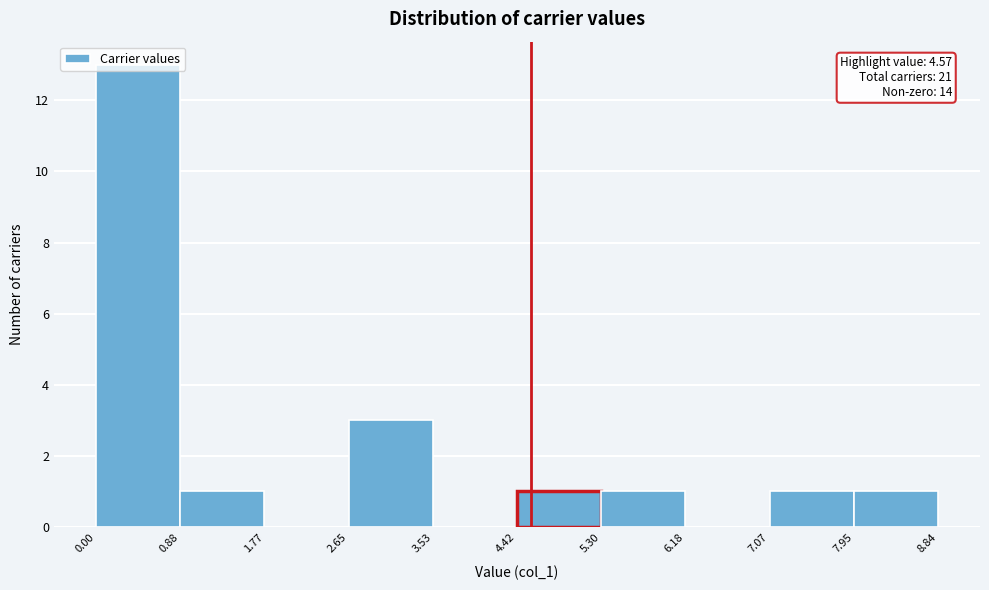

Over which range of the x-axis is the bar tallest?

0.00 to 0.88